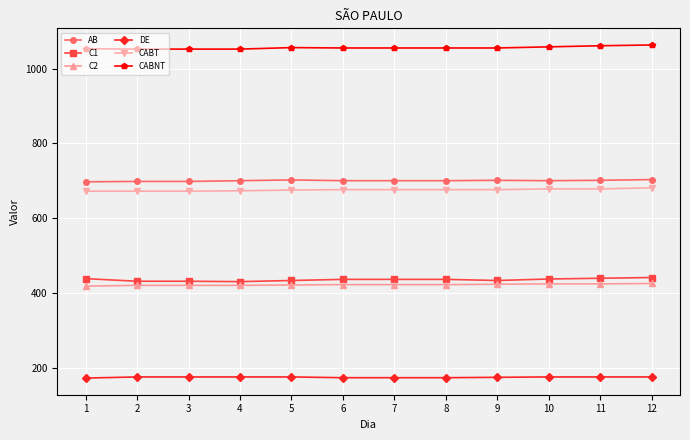

What is the average value of the DE series?

174